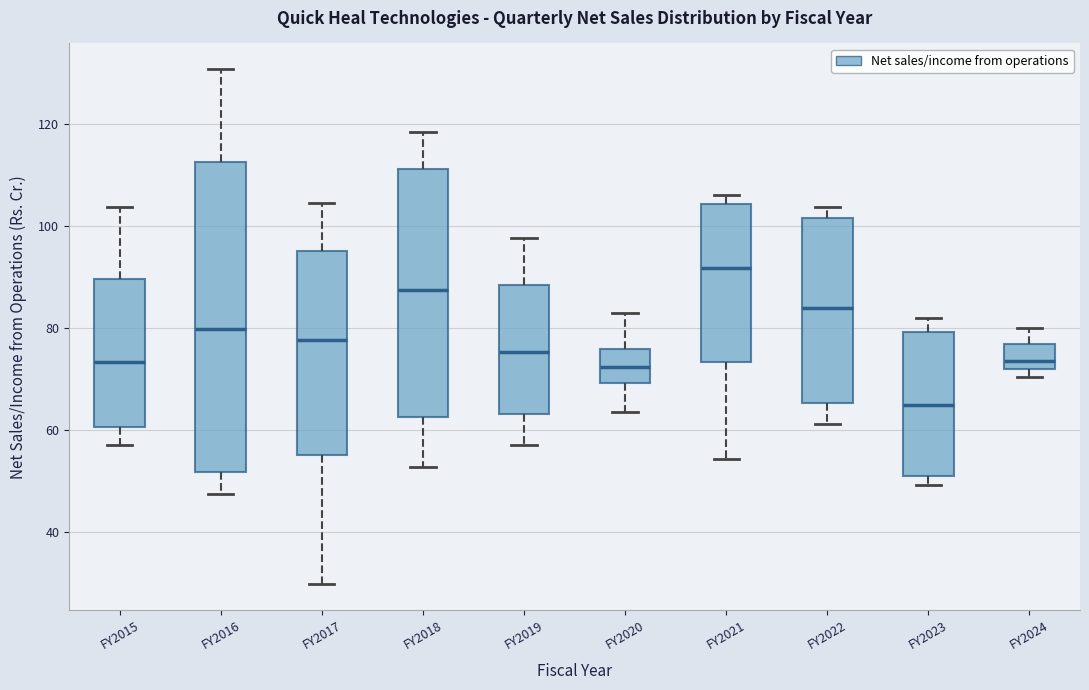

Reading left to right, transcribe this box plot: for each box, give where its median line is, the range the box spans, and where its two whiskers end, as read against the y-axis. The values are not printed on the chart, so give them approximately, as read against the axis.

FY2015: median 74, box 60 to 90, whiskers 58 to 104
FY2016: median 80, box 52 to 112, whiskers 48 to 130
FY2017: median 78, box 56 to 96, whiskers 30 to 104
FY2018: median 88, box 62 to 112, whiskers 52 to 118
FY2019: median 76, box 64 to 88, whiskers 58 to 98
FY2020: median 72, box 70 to 76, whiskers 64 to 82
FY2021: median 92, box 74 to 104, whiskers 54 to 106
FY2022: median 84, box 66 to 102, whiskers 62 to 104
FY2023: median 64, box 50 to 80, whiskers 50 (just below the box's lower edge) to 82
FY2024: median 74, box 72 to 76, whiskers 70 to 80